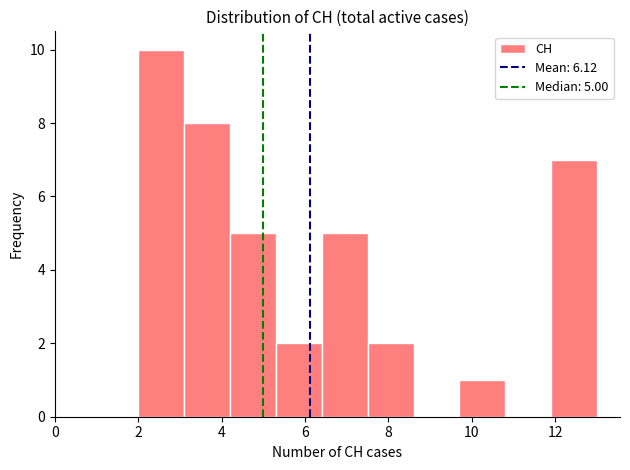

Which range on the x-axis has the tallest bar?

2.0 to 3.1